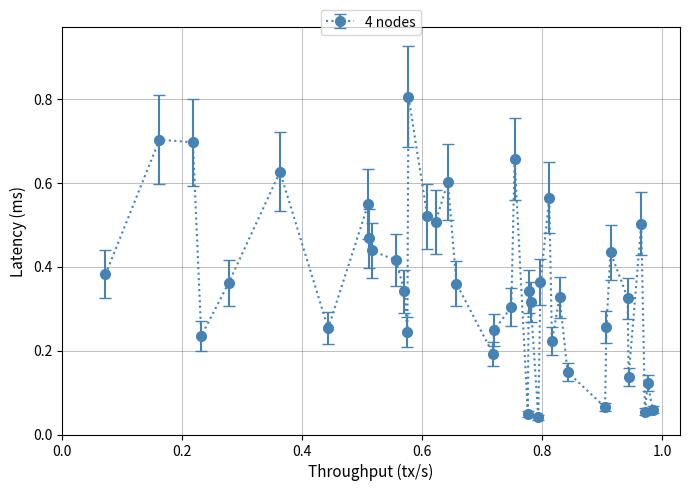

True or false: the data has more than 2 interior local peaks.

True